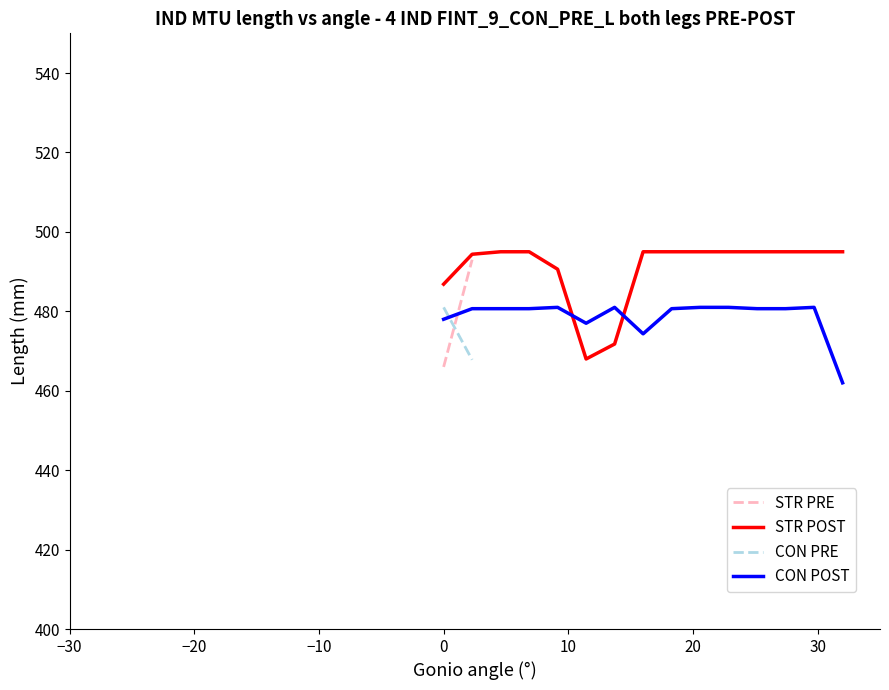

True or false: CON POST and STR POST cross at least once.

True